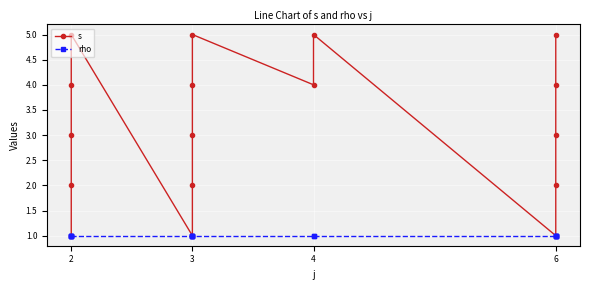

How many series are shown in this chart?

2